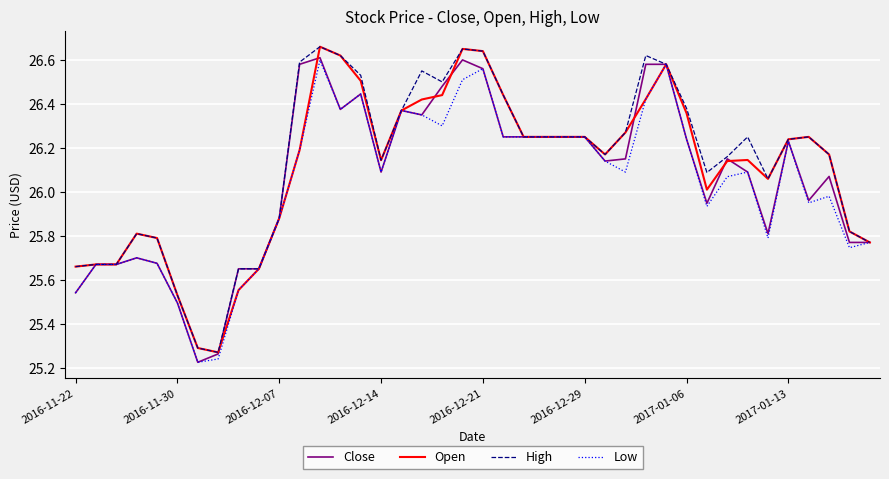

True or false: Close has more than 2 interior local peaks.

True